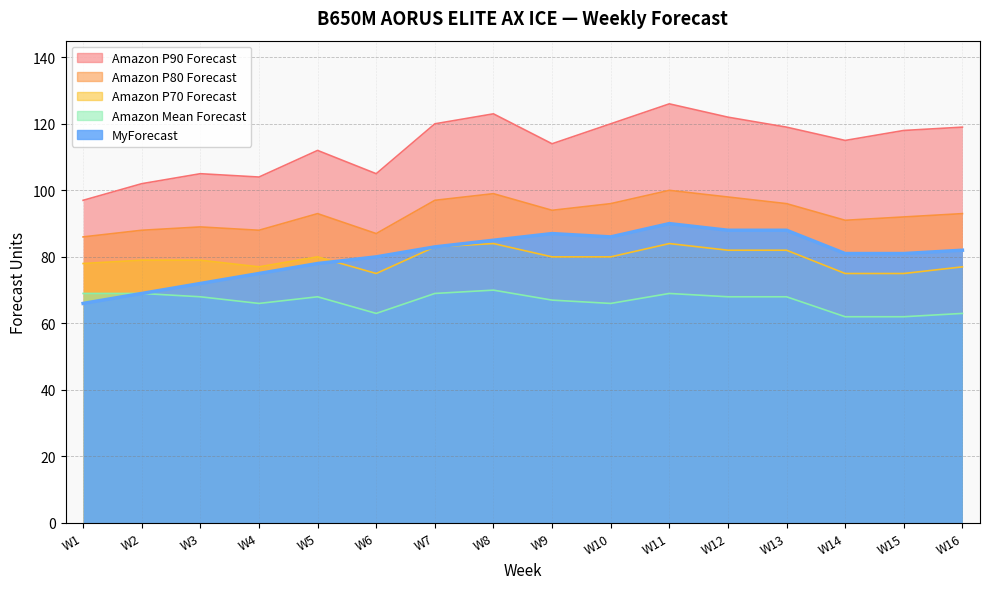

True or false: Amazon P90 Forecast and Amazon P70 Forecast cross at least once.

False